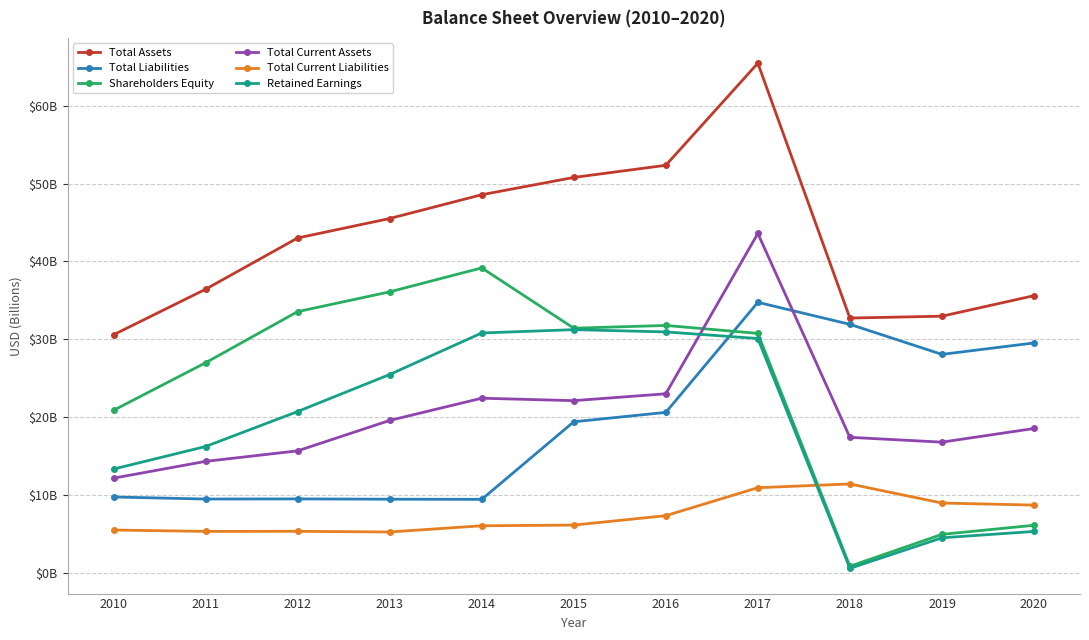

True or false: Retained Earnings has a value of 5.3 at 2020.

True